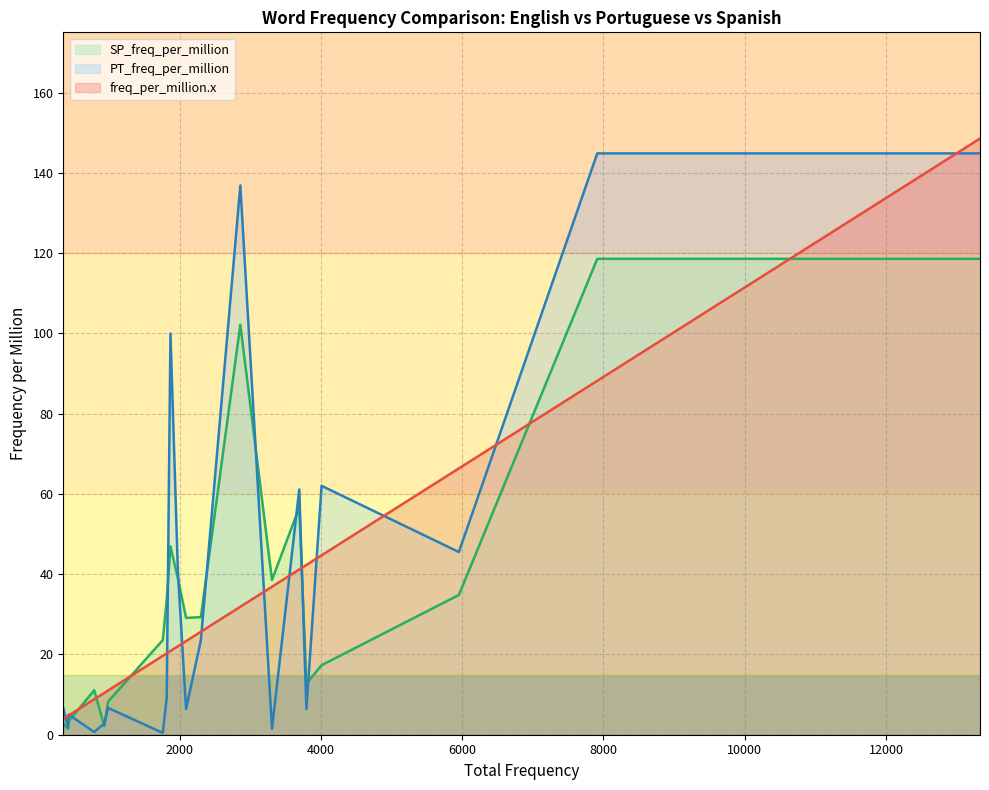

Does the chart display data point markers on the line(s)?

No